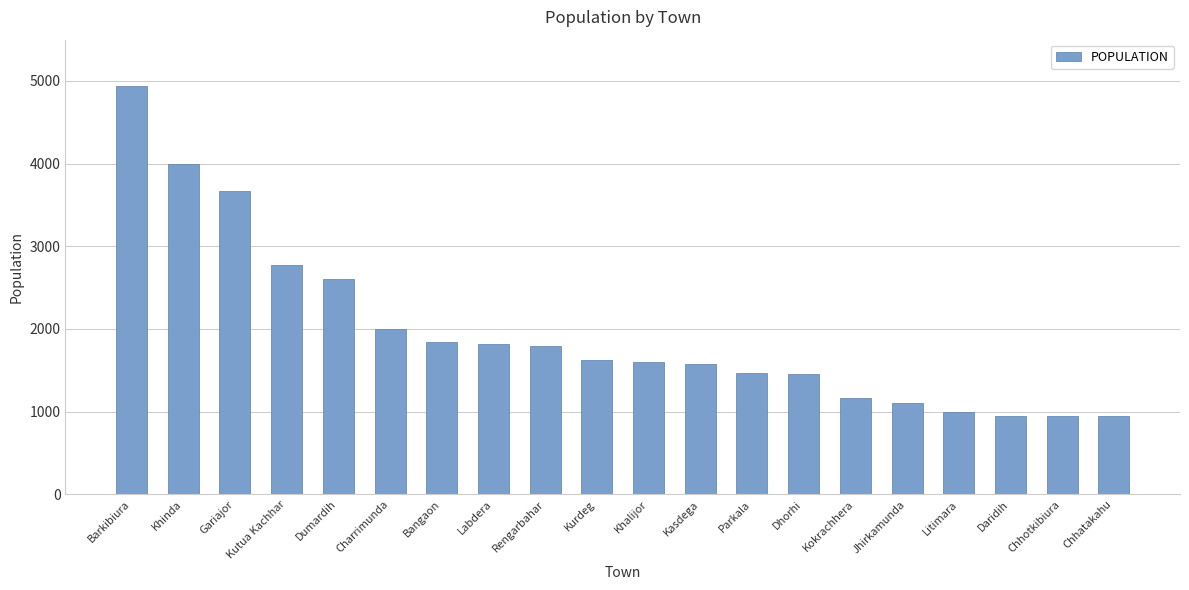

The value at Chhotkibiura is 948. True or false?

True